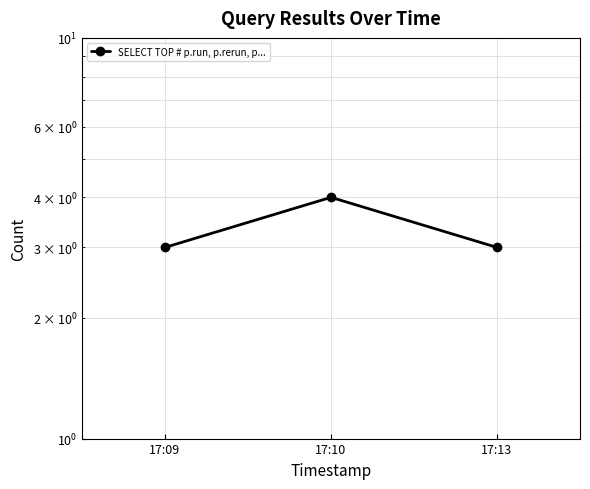

Reading left to right, what are all the values shown in this chart?

3	4	3